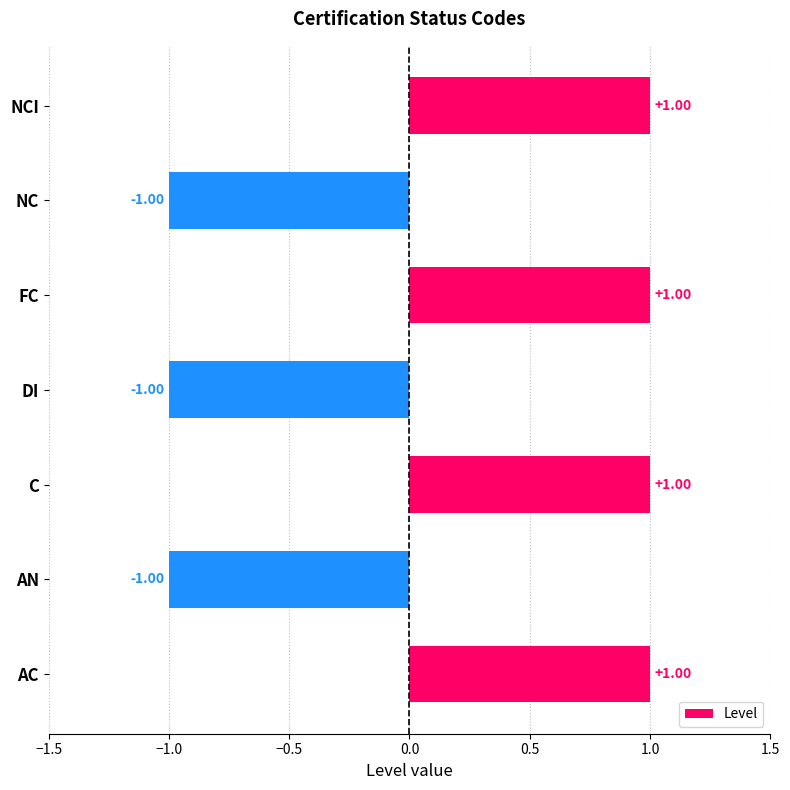

What is the ratio of the value at NCI to the value at C?

1.0